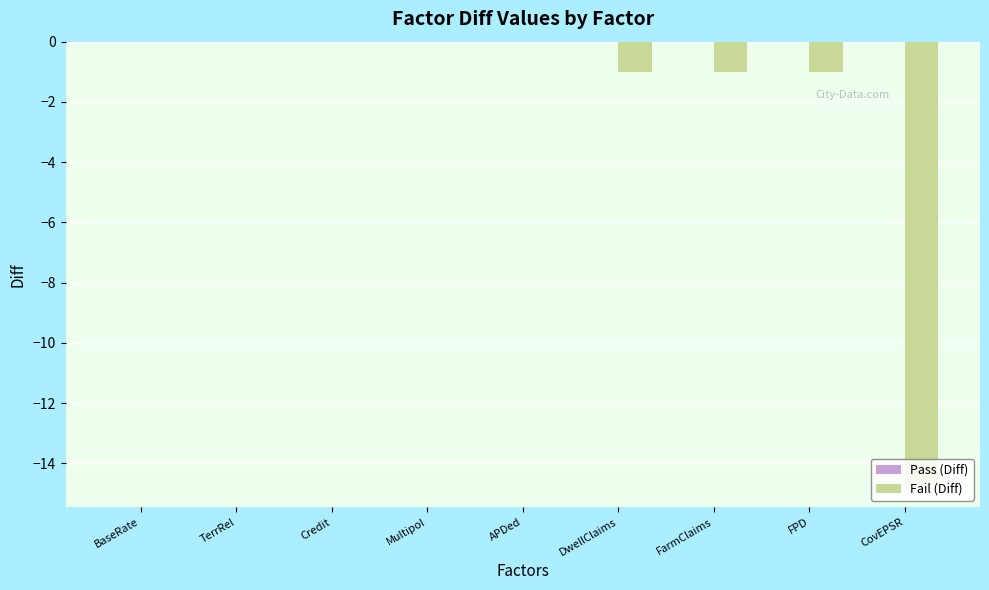

What is the change in value from BaseRate to CovEPSR?

-14.7